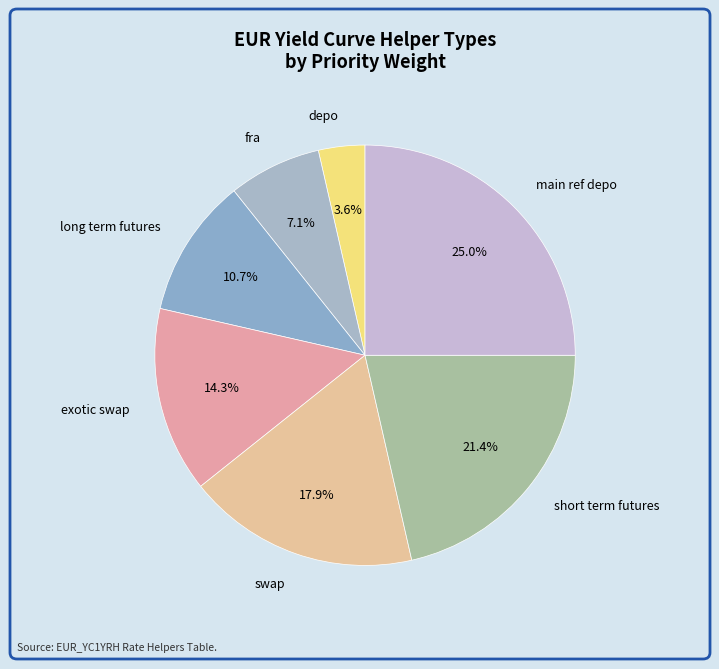

To the nearest percent, what is the combined percentage of fra and main ref depo?

32%